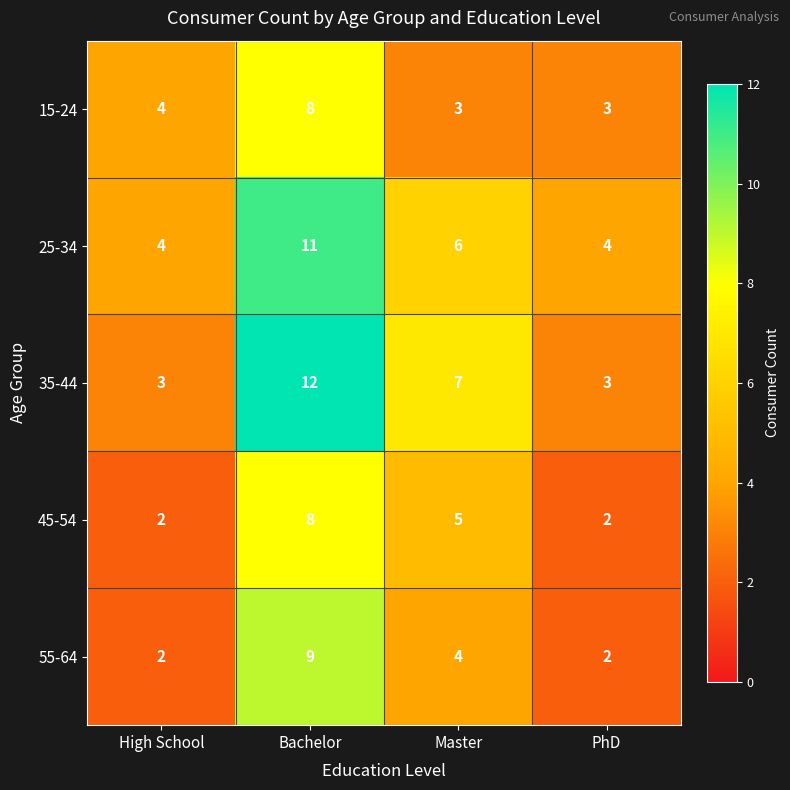

Which series has the largest range (max minus min)?

35-44